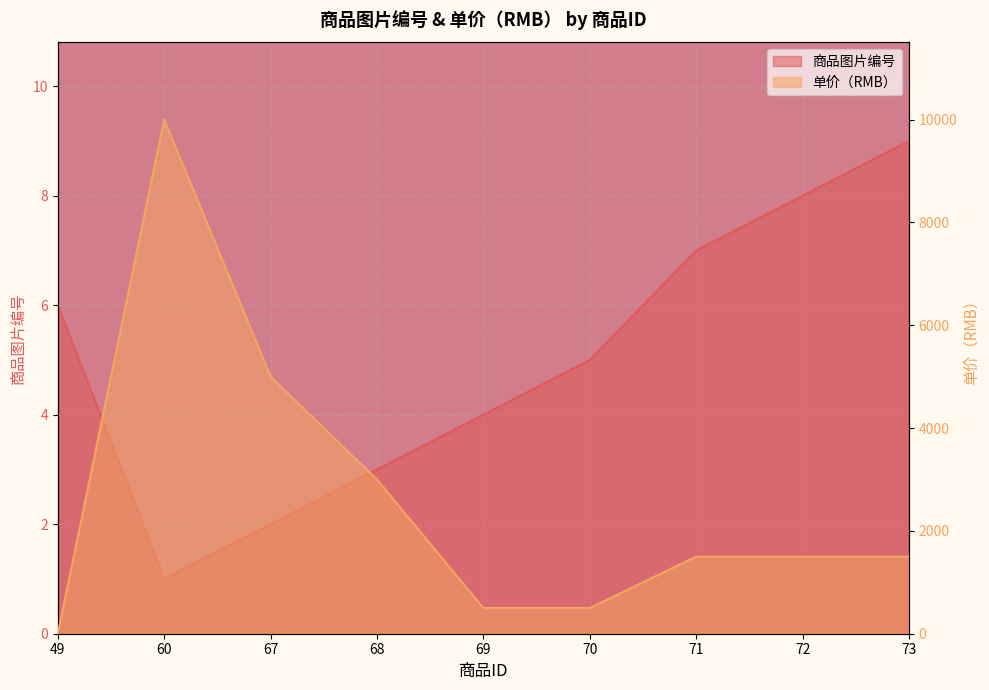

At 68, list the series in order from largest to smallest.

单价（RMB）, 商品图片编号